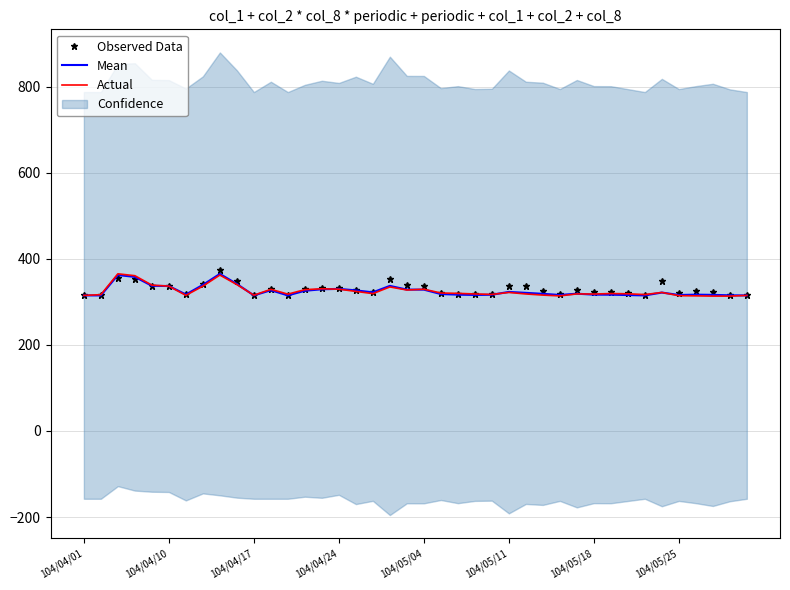

Reading left to right, list all the values displayed in this chart.

Observed Data: 315.0	315.0	355.6	353.6	337.6	337.6	317.3	342.5	375.0	347.5	315.0	330.1	315.0	330.1	333.0	332.8	328.5	324.0	352.2	338.7	337.6	321.8	318.4	317.3	318.4	337.6	336.4	326.3	318.4	328.5	324.0	322.9	319.5	315.0	348.8	320.6	325.2	322.2	316.4	315.0
Mean: 315.0	315.0	362.3	358.0	337.3	336.8	317.1	339.5	365.0	341.6	315.0	327.0	315.0	325.8	329.2	330.2	326.7	322.2	337.2	328.5	328.4	318.1	316.8	316.1	316.6	323.1	321.0	318.7	316.1	319.0	316.8	316.6	315.8	315.0	321.6	316.0	316.8	316.3	315.2	315.0
Actual: 315.0	316.8	365.2	360.8	338.9	336.5	315.2	336.5	362.3	340.2	315.5	329.2	318.0	328.4	330.4	329.5	324.4	319.2	334.7	327.6	329.4	320.6	319.8	318.4	317.3	321.9	318.4	315.7	313.9	318.5	318.2	319.4	318.8	317.0	321.9	314.4	314.0	313.4	313.4	315.0